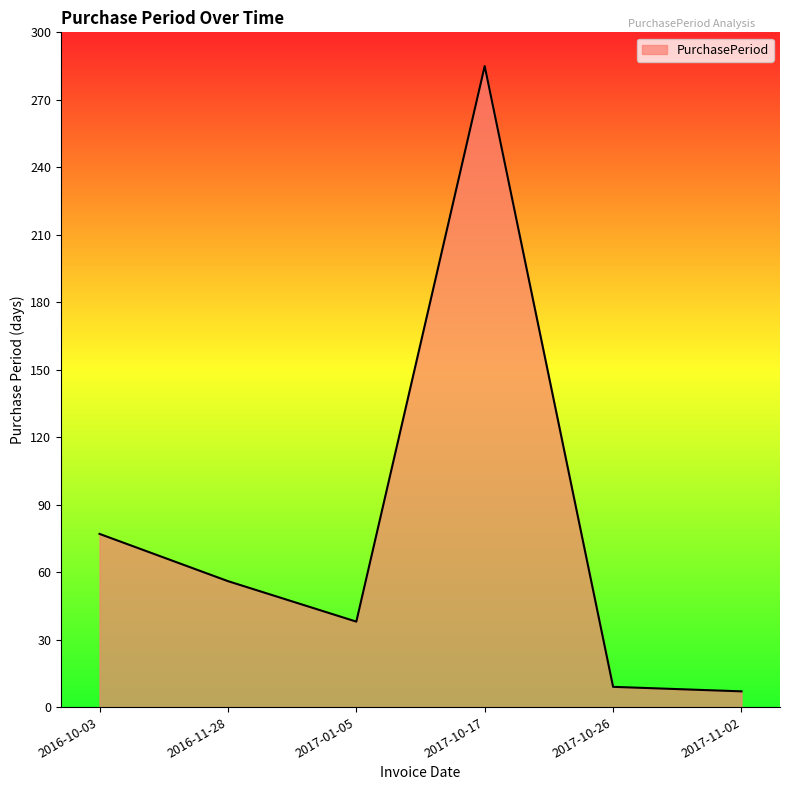

True or false: the data has more than 1 interior local peaks.

False